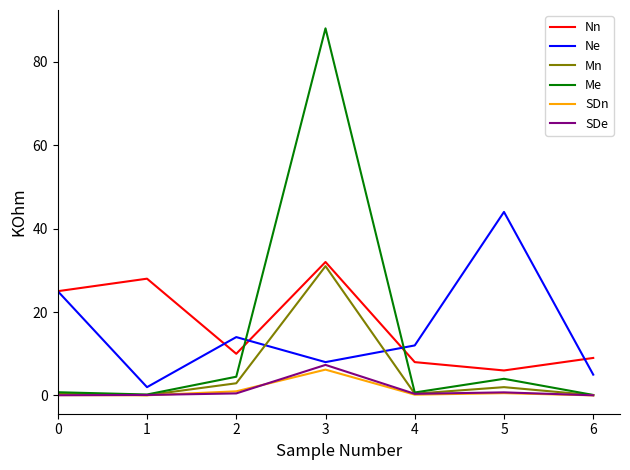

Count the number of data series in this chart.

6